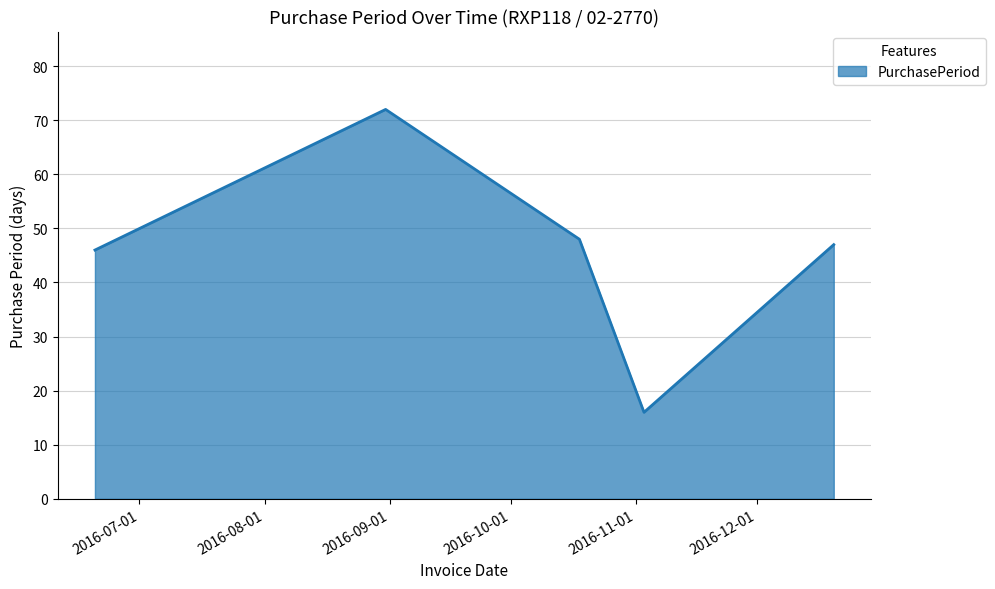

How many interior local peaks (higher than both neighbors) does the data have?

1